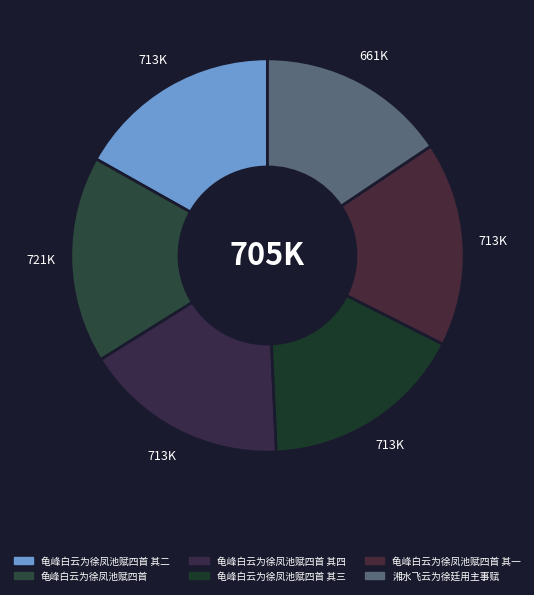

How many segments does this pie chart have?

6